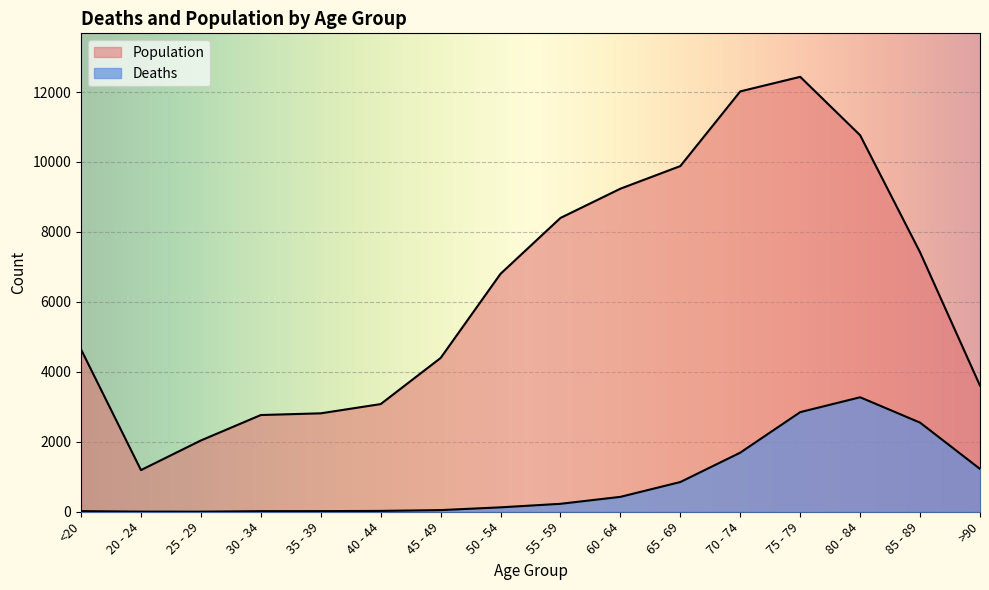

True or false: Population and Deaths cross at least once.

False